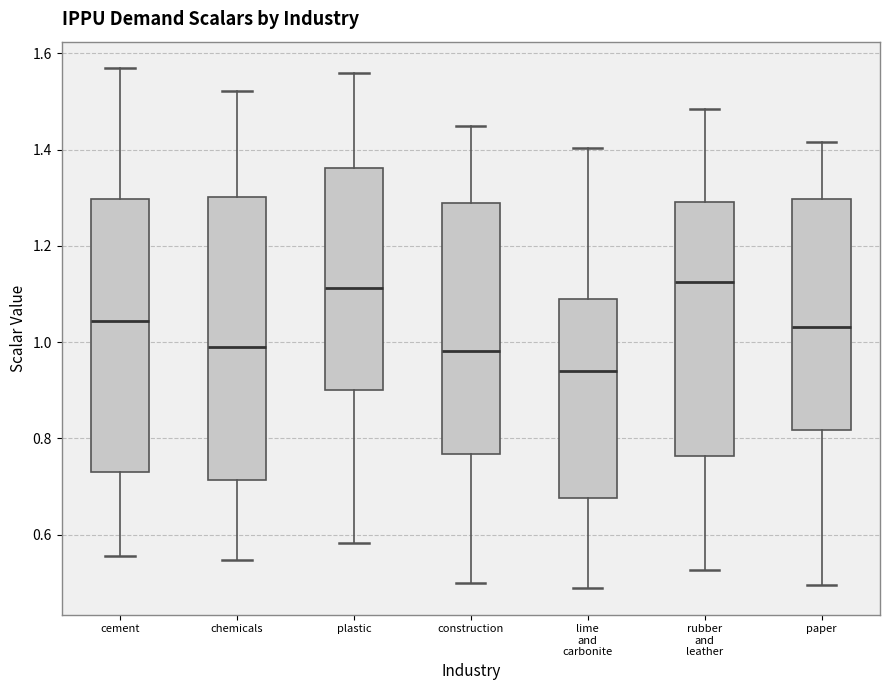

Reading left to right, transcribe this box plot: for each box, give where its median line is, the range the box spans, and where its two whiskers end, as read against the y-axis. The values are not printed on the chart, so give them approximately, as read against the axis.

cement: median 1.04, box 0.72 to 1.30, whiskers 0.56 to 1.56
chemicals: median 0.98, box 0.72 to 1.30, whiskers 0.54 to 1.52
plastic: median 1.12, box 0.90 to 1.36, whiskers 0.58 to 1.56
construction: median 0.98, box 0.76 to 1.28, whiskers 0.50 to 1.44
lime and carbonite: median 0.94, box 0.68 to 1.08, whiskers 0.48 to 1.40
rubber and leather: median 1.12, box 0.76 to 1.30, whiskers 0.52 to 1.48
paper: median 1.04, box 0.82 to 1.30, whiskers 0.50 to 1.42